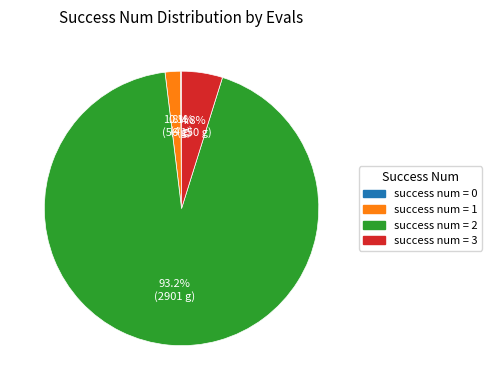

Is there any slice that represents more than half of the pie?

Yes